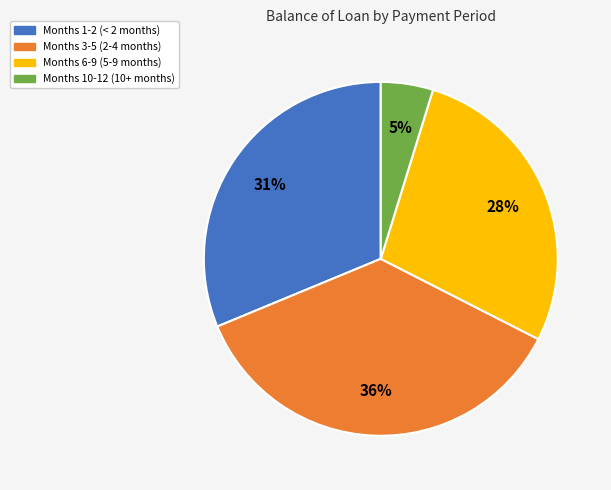

What is the smallest slice in the pie chart?

Months 10-12 (10+ months)